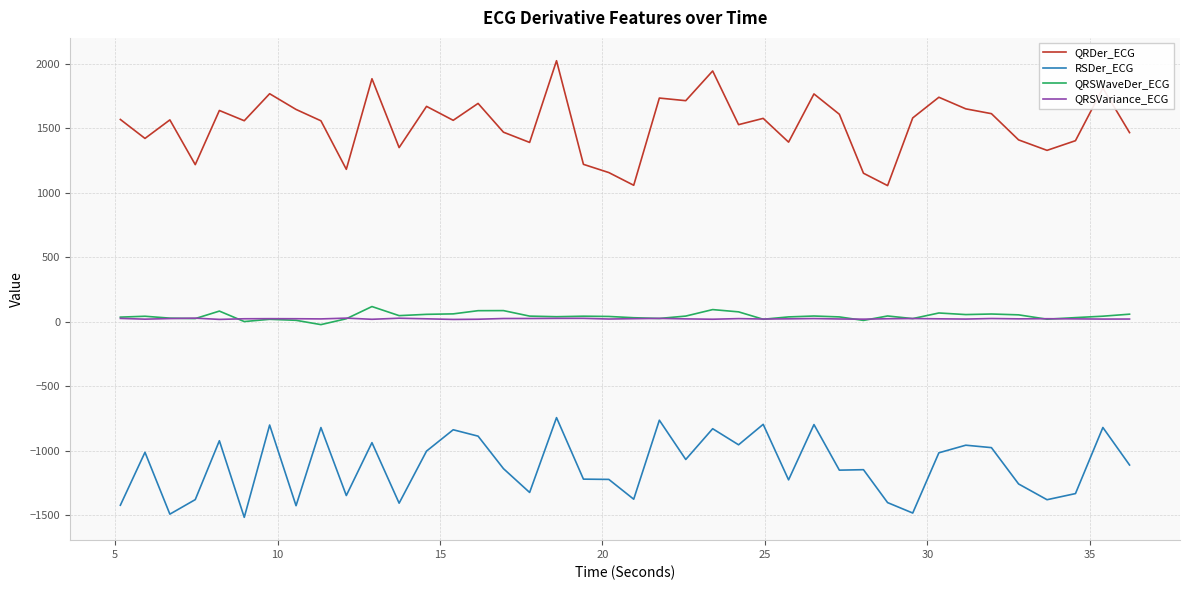

Does the chart have visible grid lines?

Yes